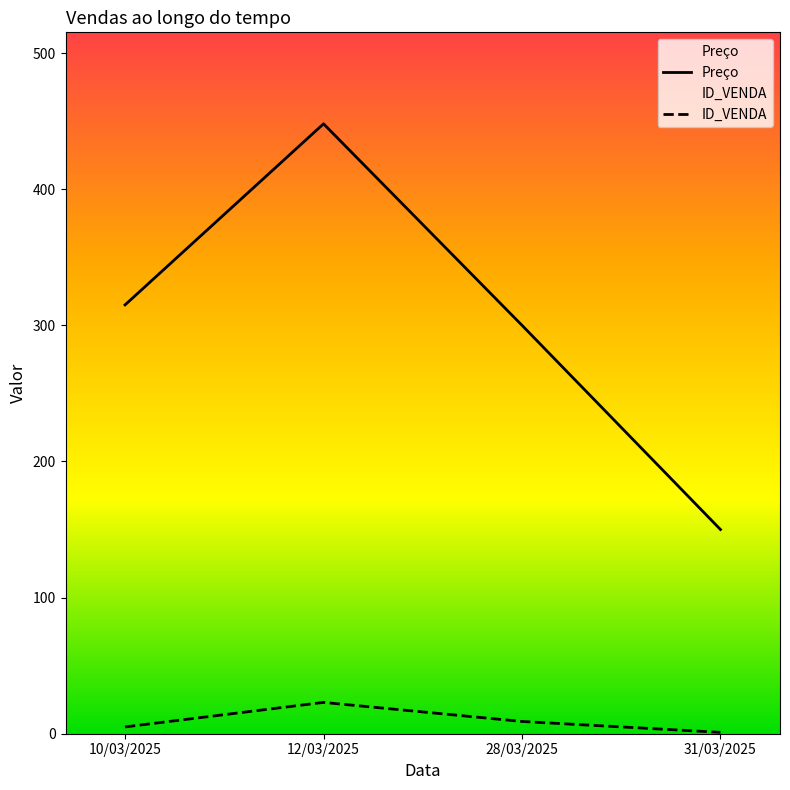

The ID_VENDA series shows 2 at 10/03/2025. True or false?

False